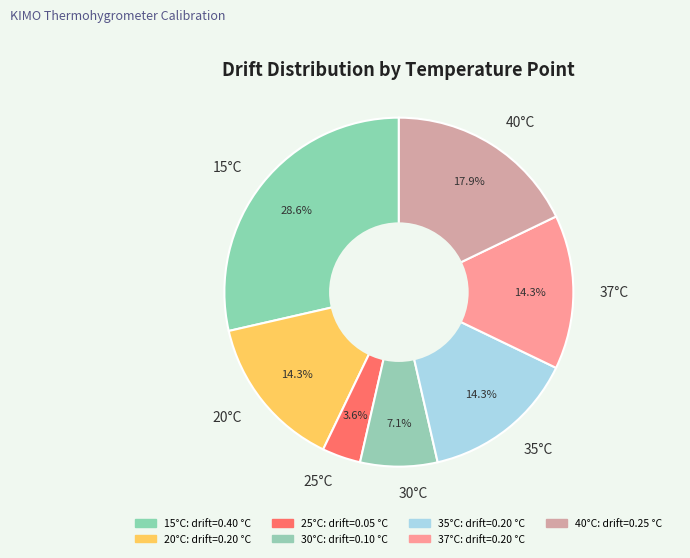

Between 25°C and 30°C, which is larger?

30°C